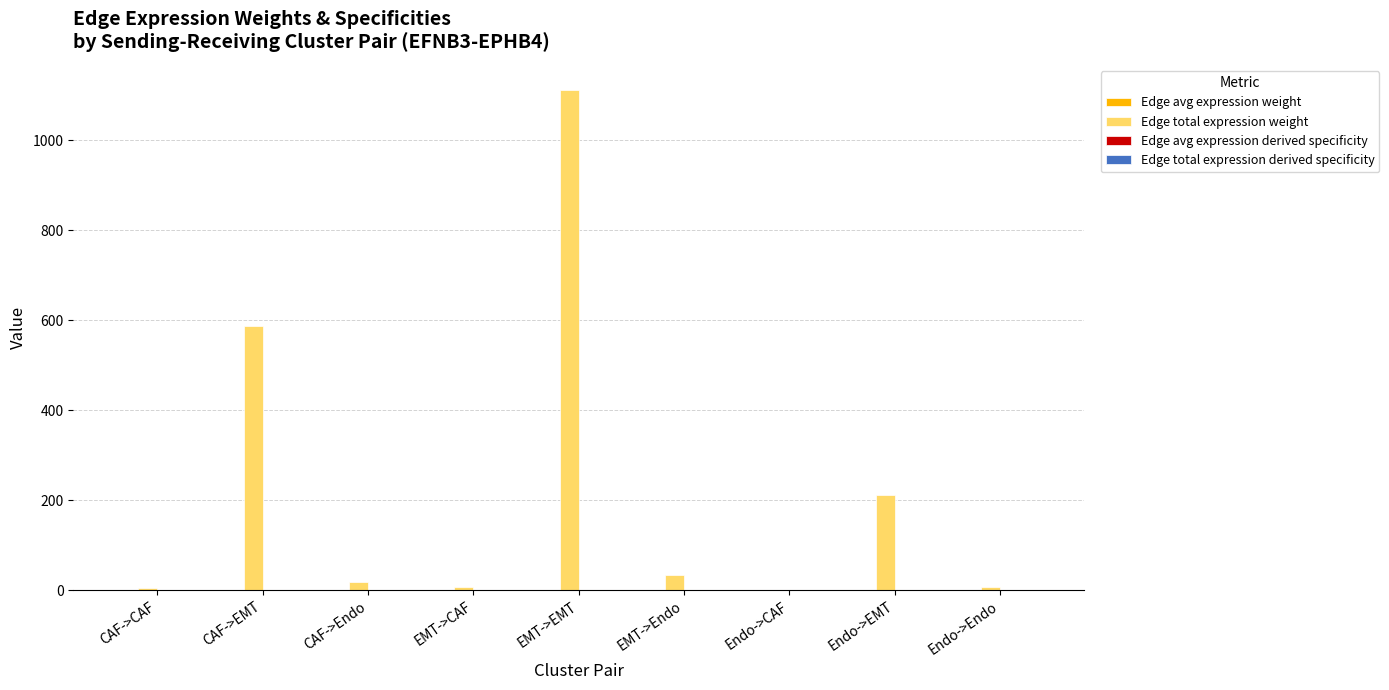

What is the greatest value displayed?

1112.4